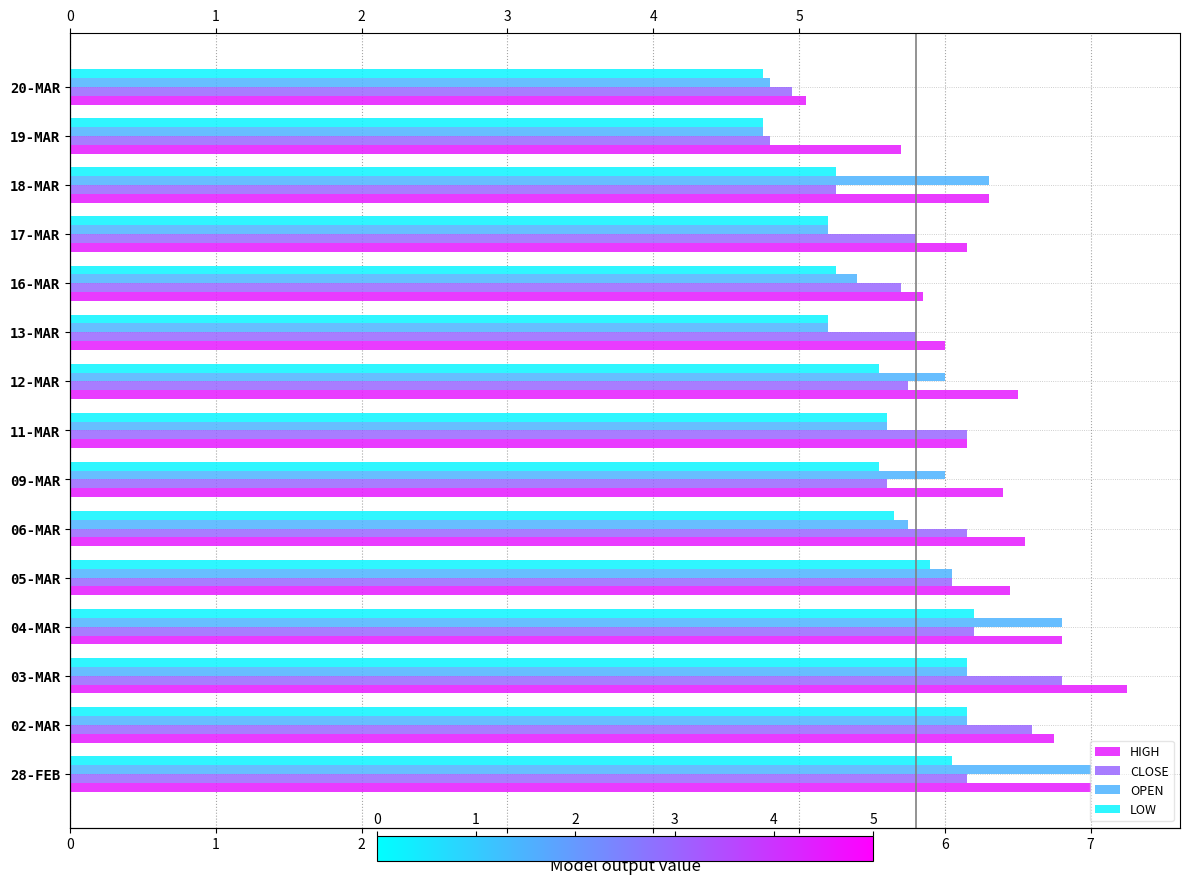

What is the maximum value shown in the chart?

7.2